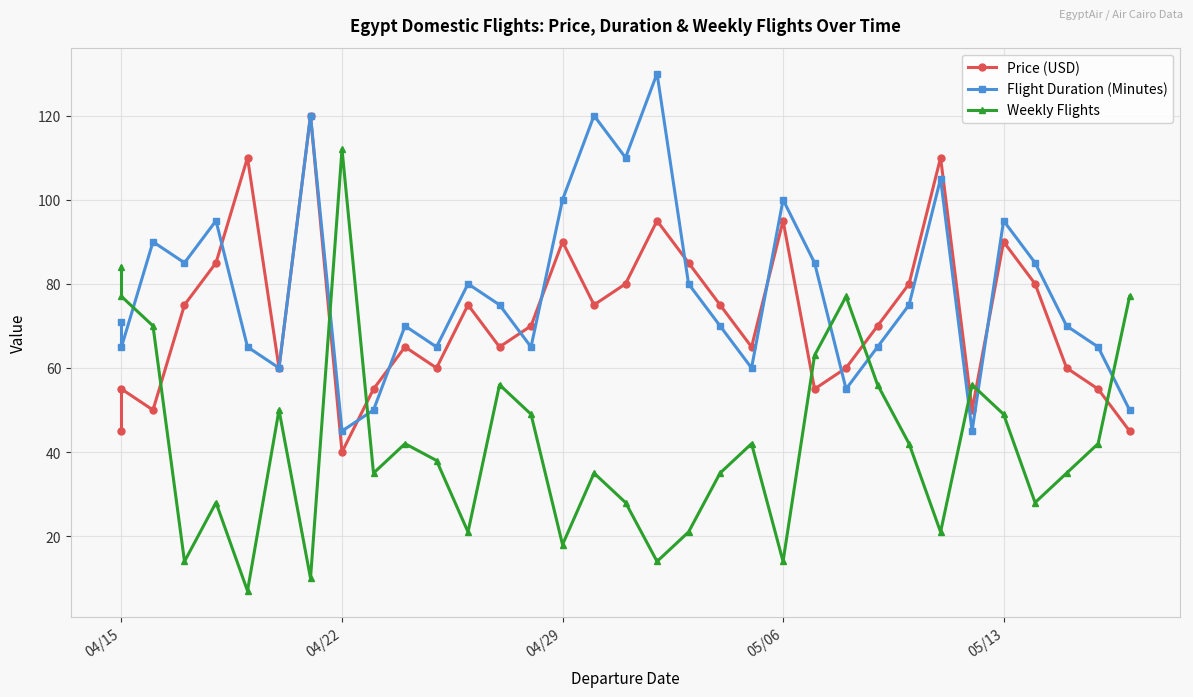

At how many categories does at least one series exceed 73?

24